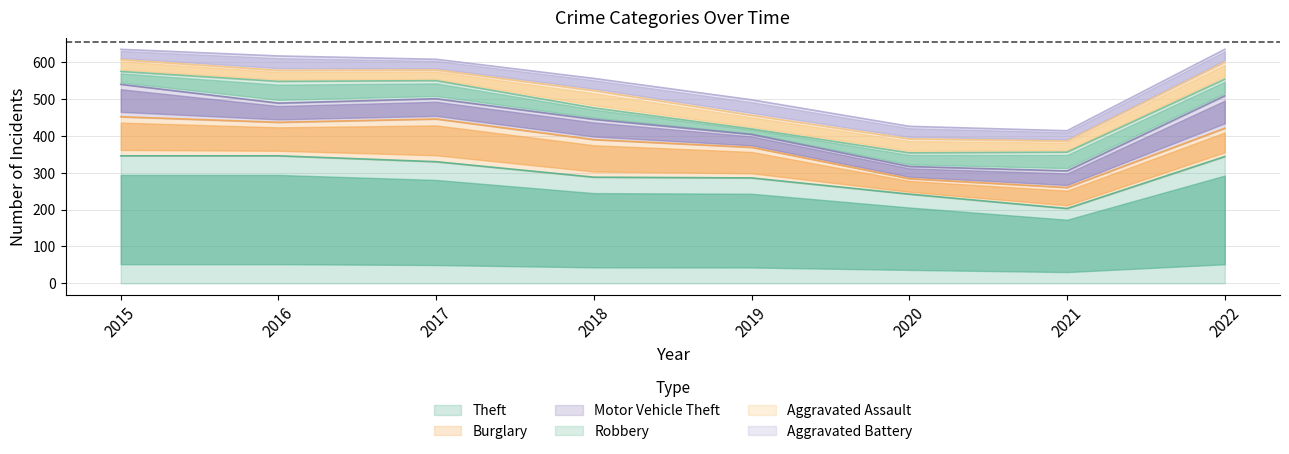

In Aggravated Battery, how many points are lower than both neighbors (excluding endpoints)?

2